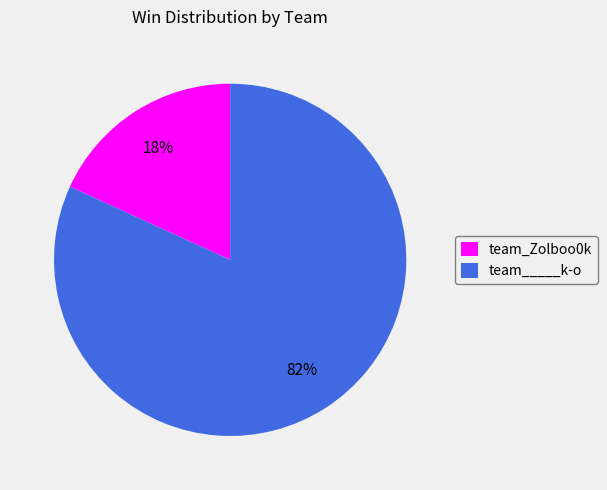

Is the sum of team_Zolboo0k and team_____k-o greater than half?

Yes